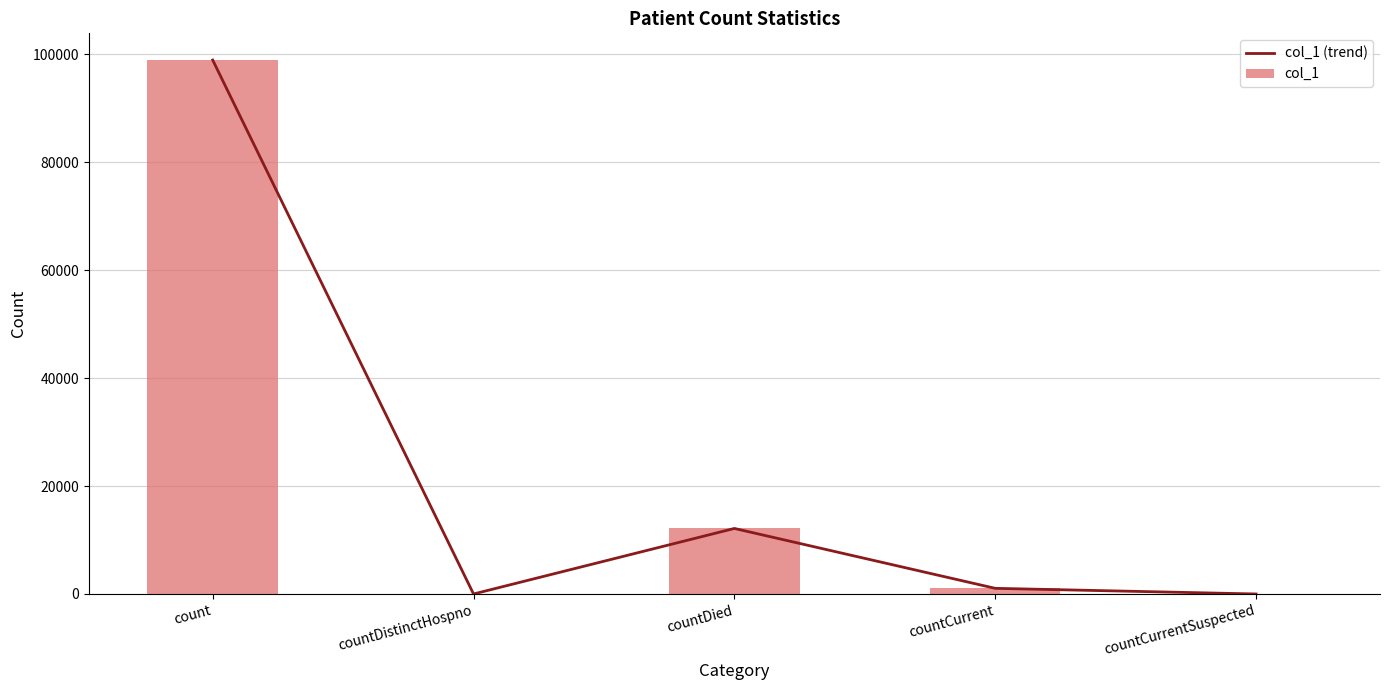

What are all the series names shown in the legend?

col_1 (trend), col_1